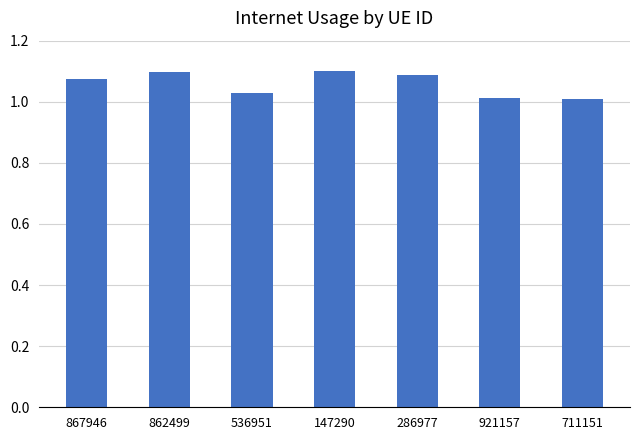

What is the label of the 4th bar from the left?

147290